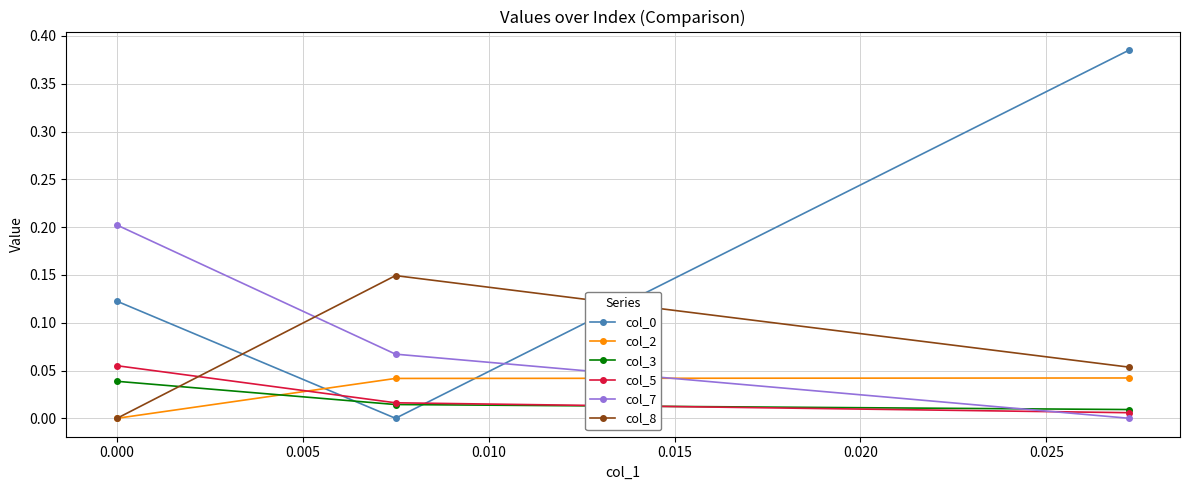

Does the chart have visible grid lines?

Yes